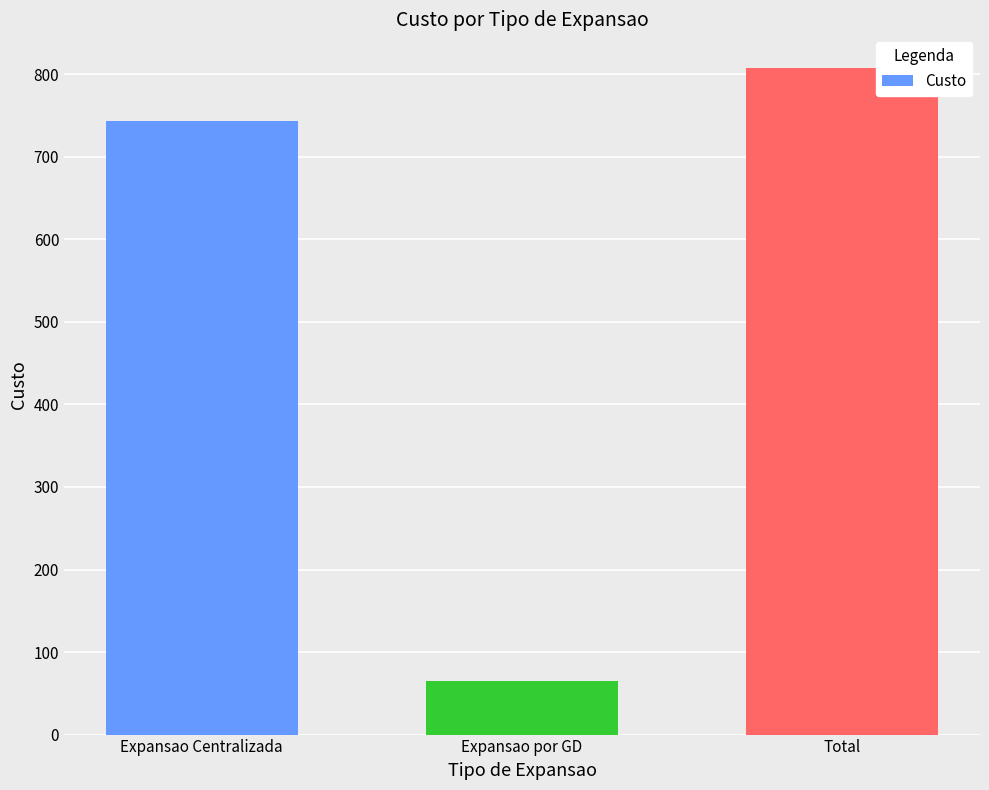

Where is the data nearest to the value 436?

Expansao Centralizada